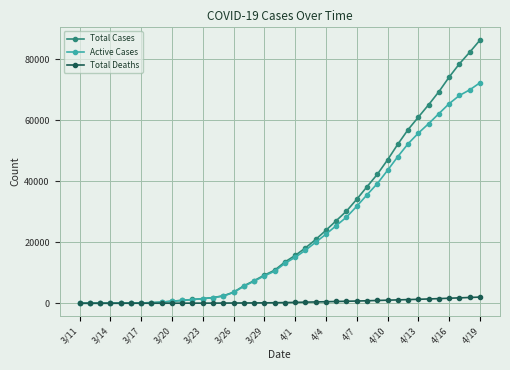

What is the maximum value for Active Cases?

72313